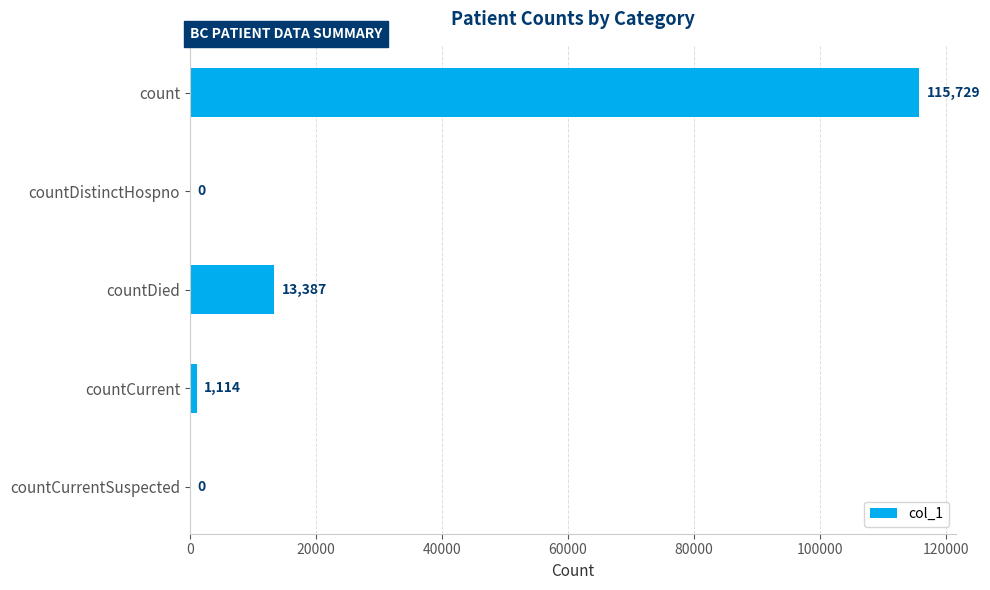

The chart shows a value of 13387 at countDied. True or false?

True